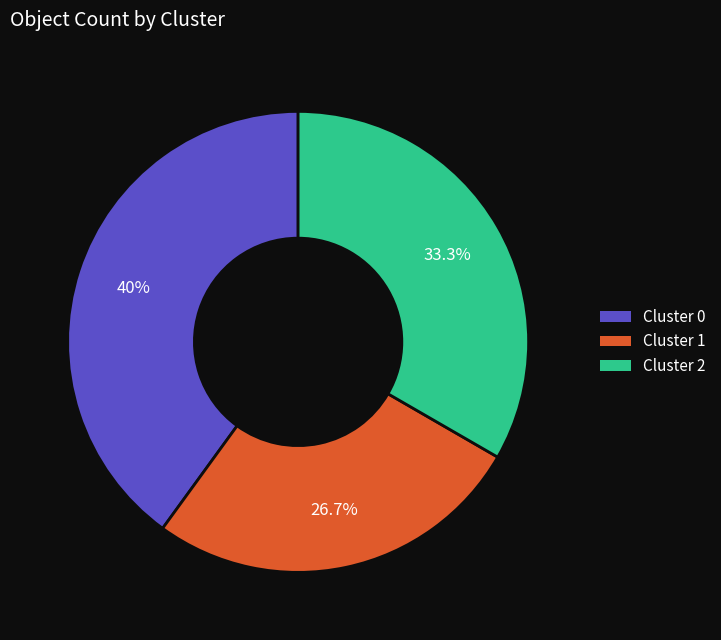

Which category has the biggest portion of the pie?

Cluster 0